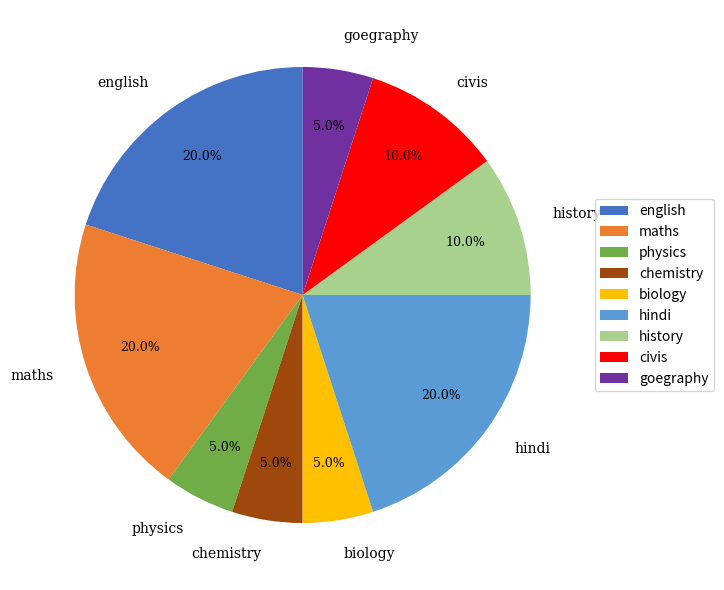

Is it true that chemistry is 5% of the pie?

True